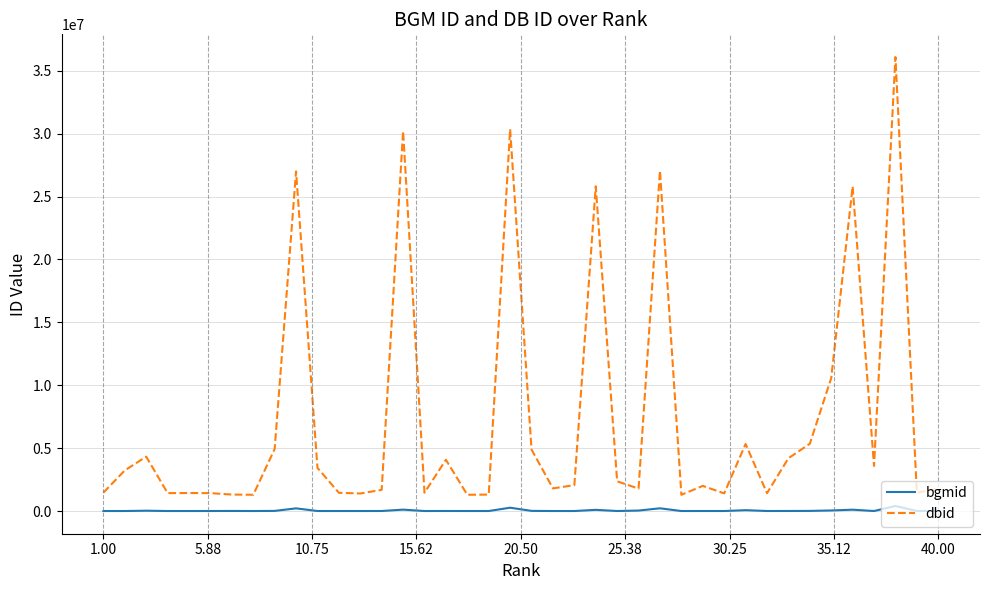

In bgmid, how many points are lower than both neighbors (excluding endpoints)?

12